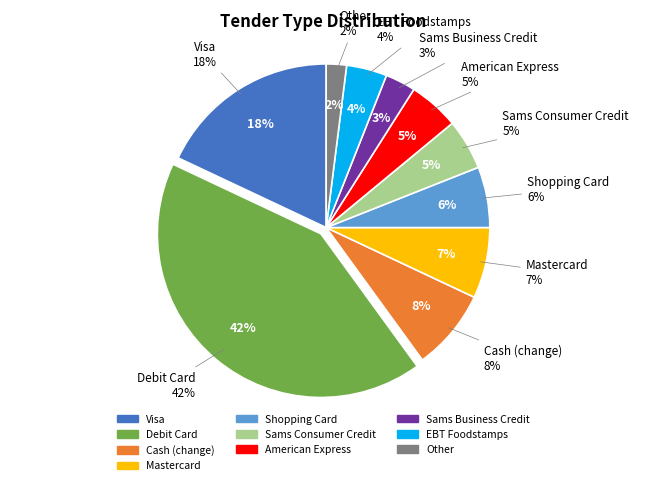

Combined, what portion of the pie is Debit Card and Mastercard?

49.0%